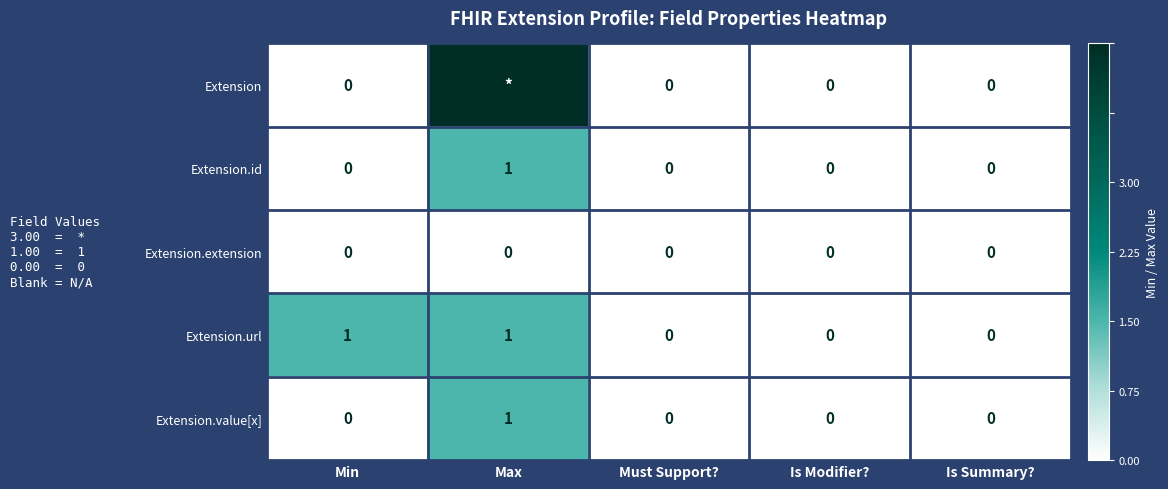

What is the highest value of the Extension.id series?

1